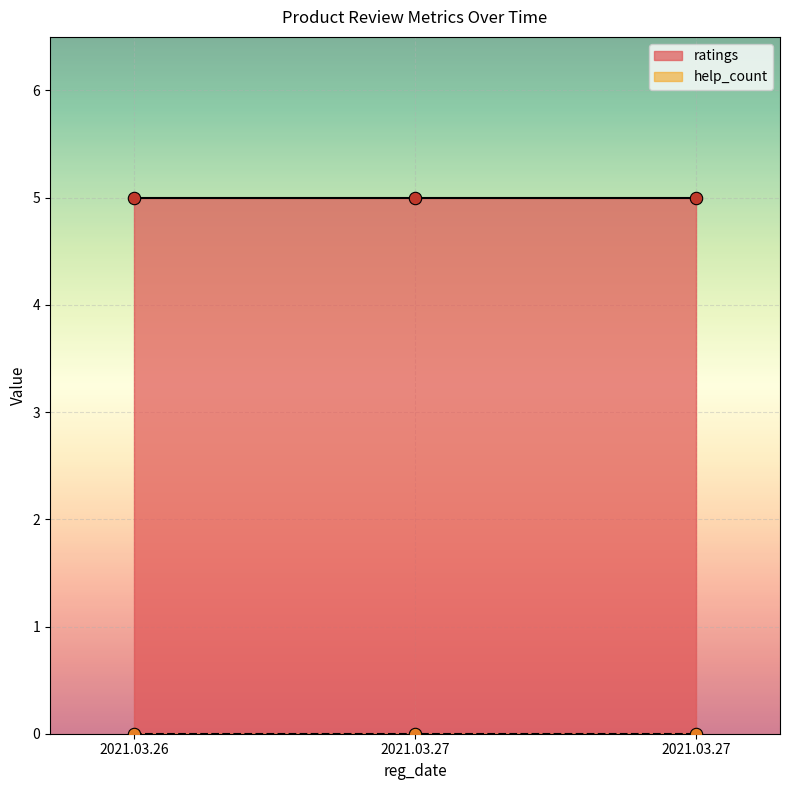

Which series reaches the minimum Y coordinate?

help_count